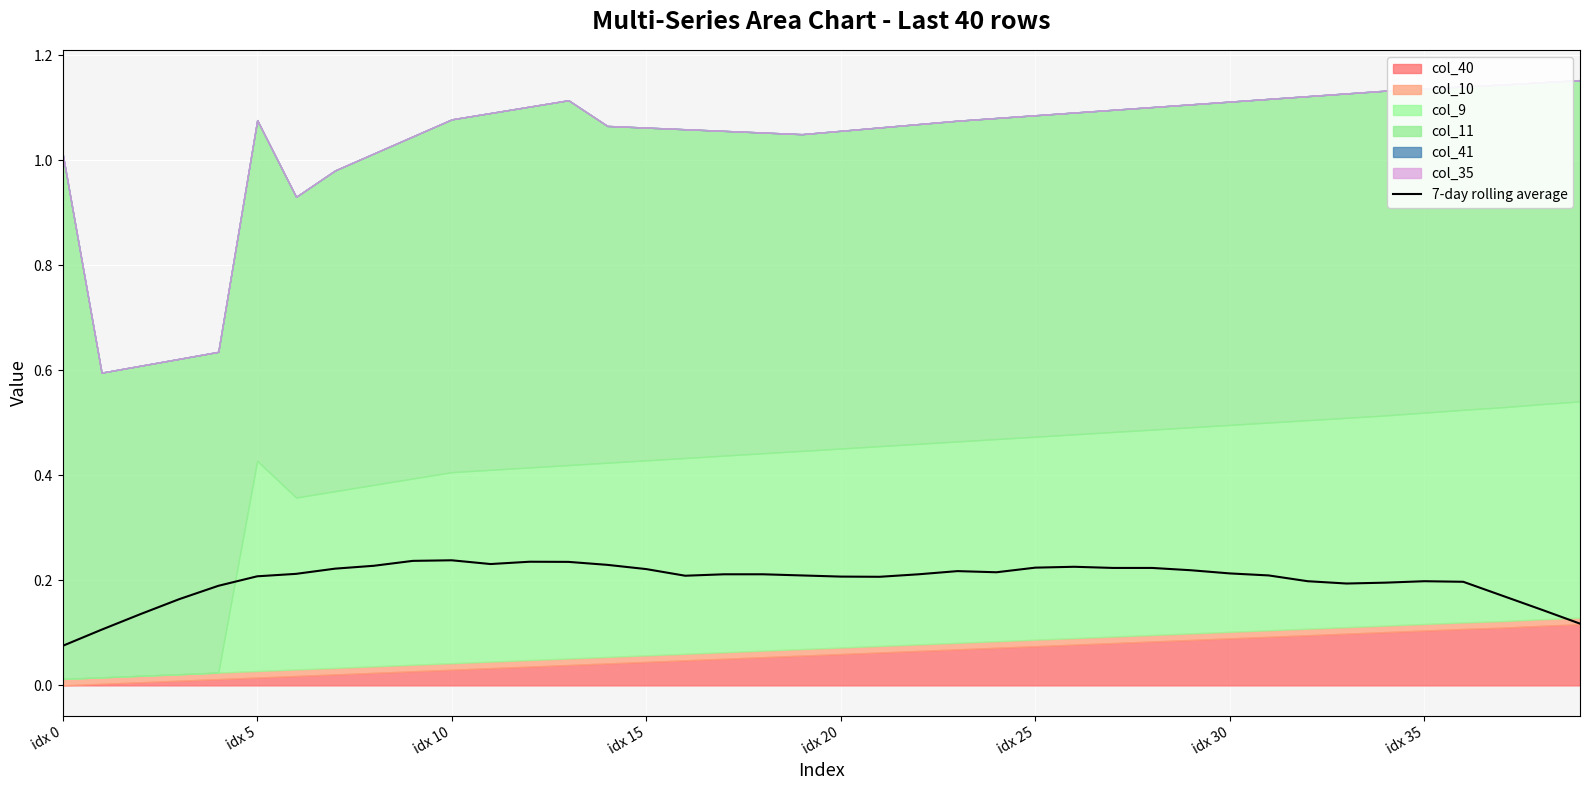

How many lines are shown in the chart?

1